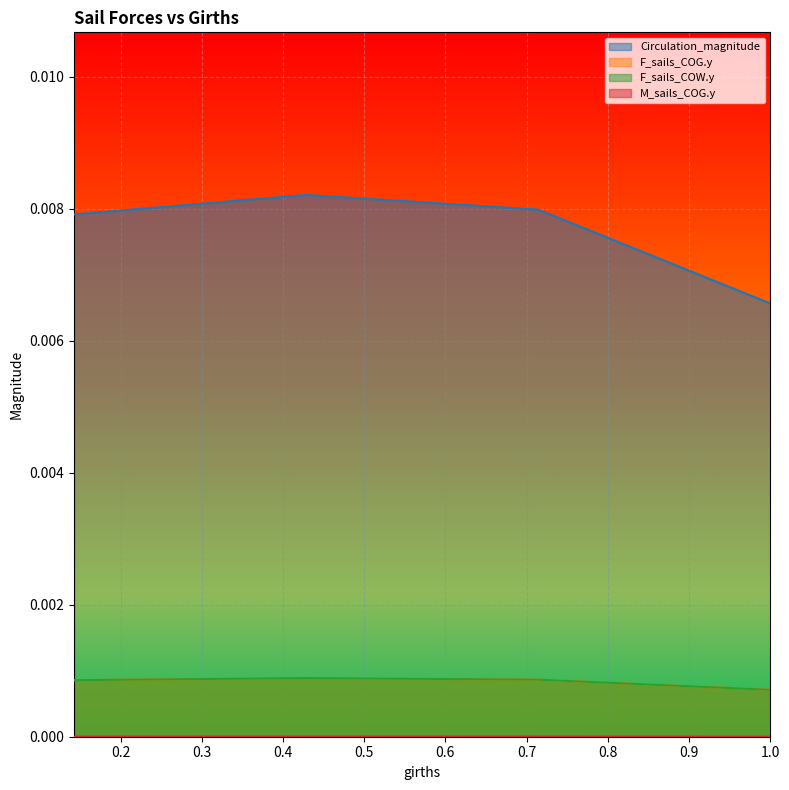

Which category has the lowest value in the F_sails_COW.y series?

1.0